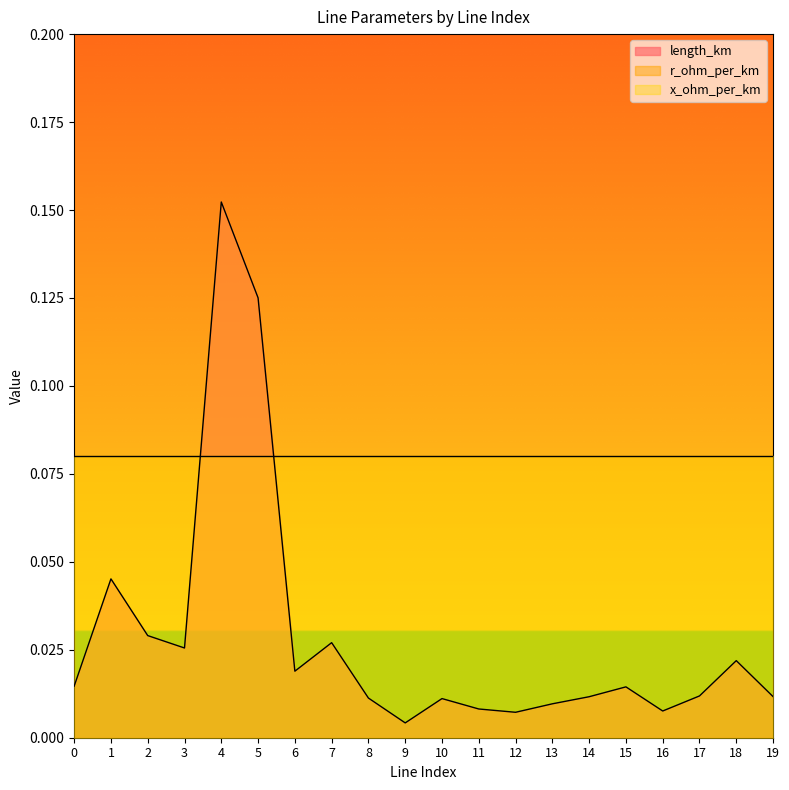

Which series ends up on top after the final intersection of x_ohm_per_km and length_km?

x_ohm_per_km